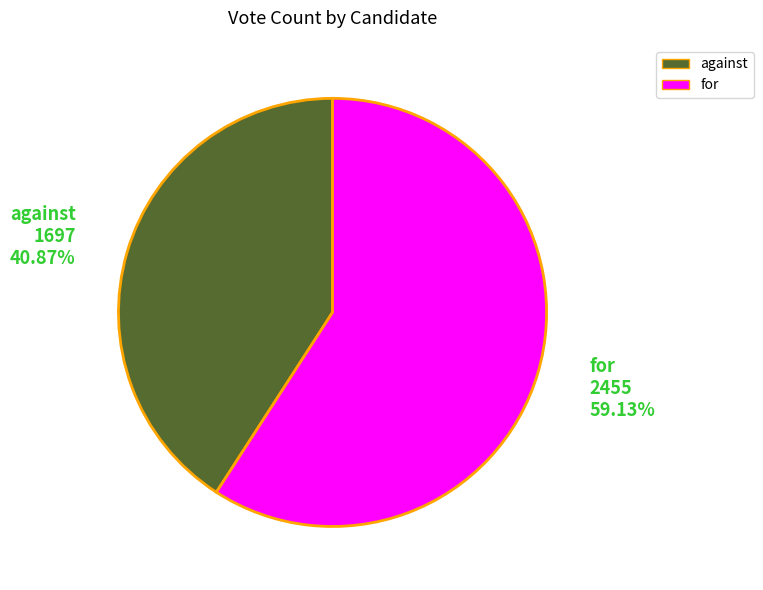

True or false: for accounts for 59% of the total.

True